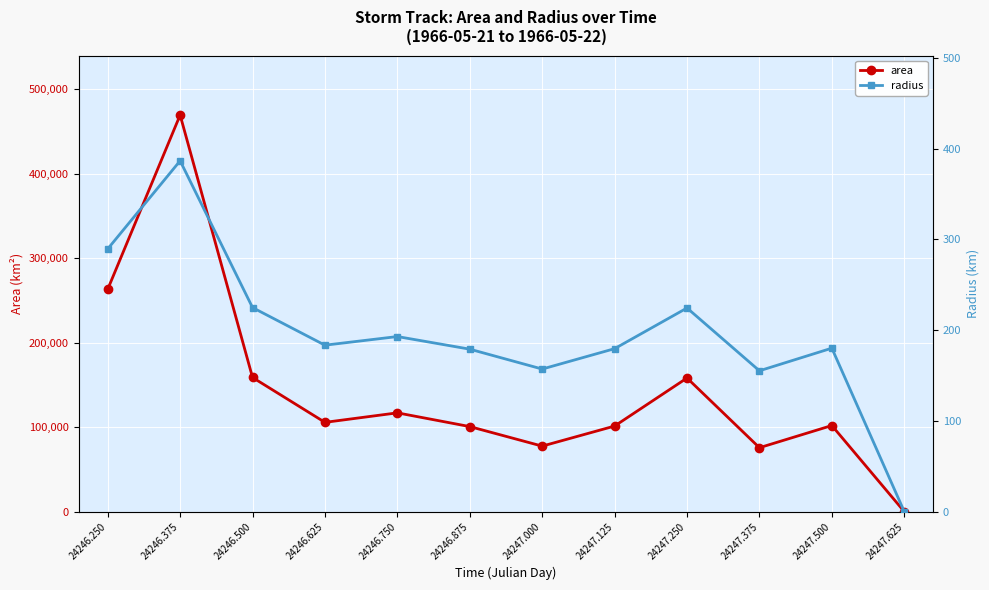

The area series shows 174775.5 at 24246.625. True or false?

False